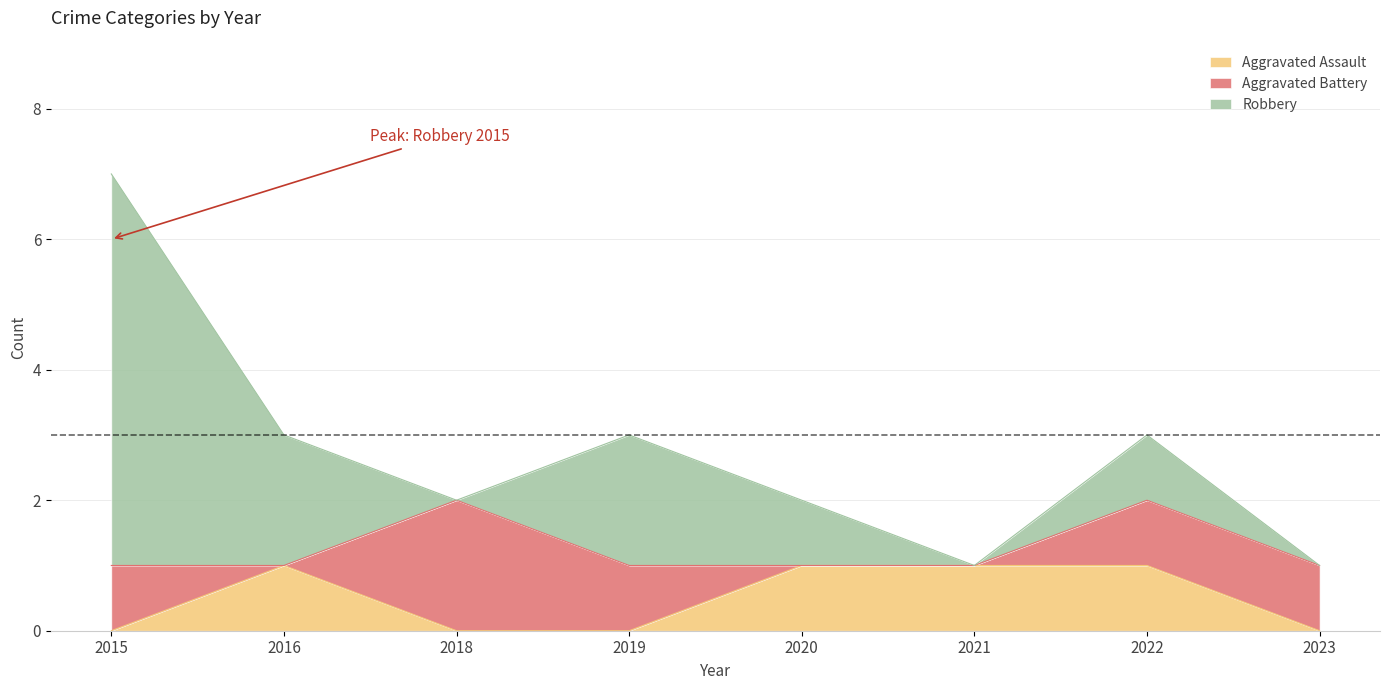

List the series in order of their overall mean, lowest first.

Aggravated Assault, Aggravated Battery, Robbery